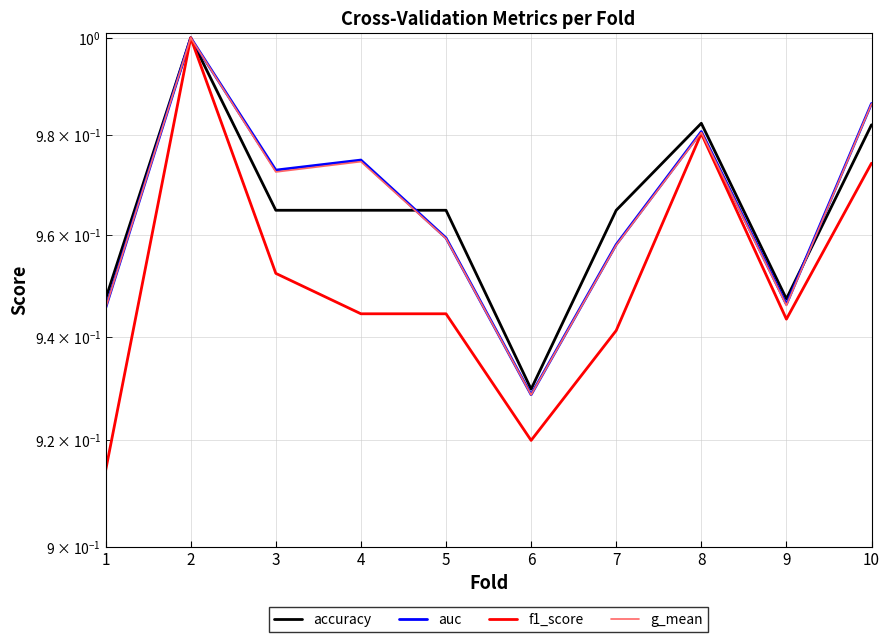

Which series has the widest spread of values?

f1_score